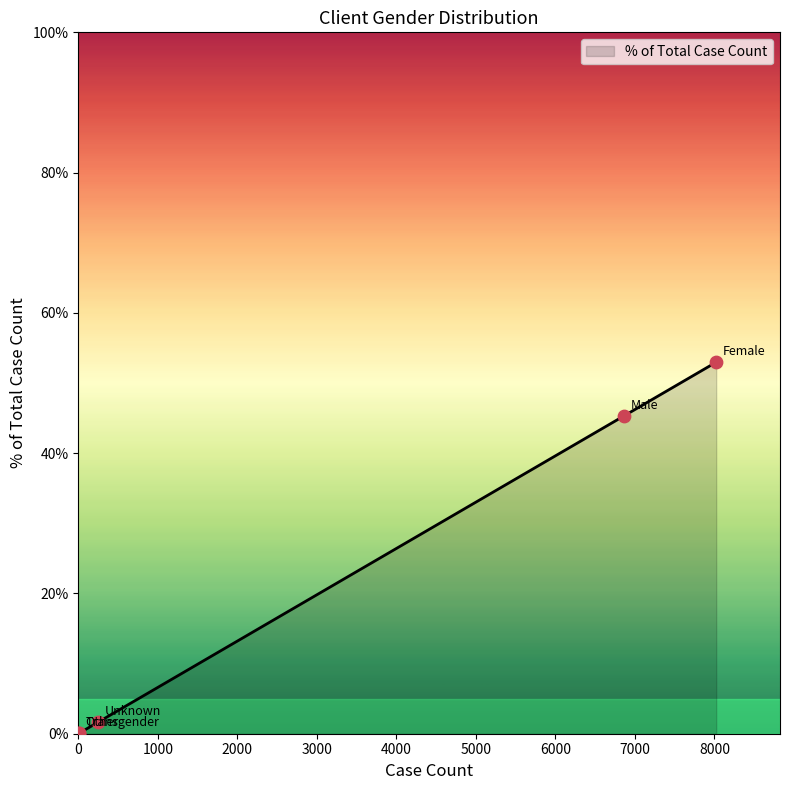

What is the change in value from Male to Unknown?

-43.7